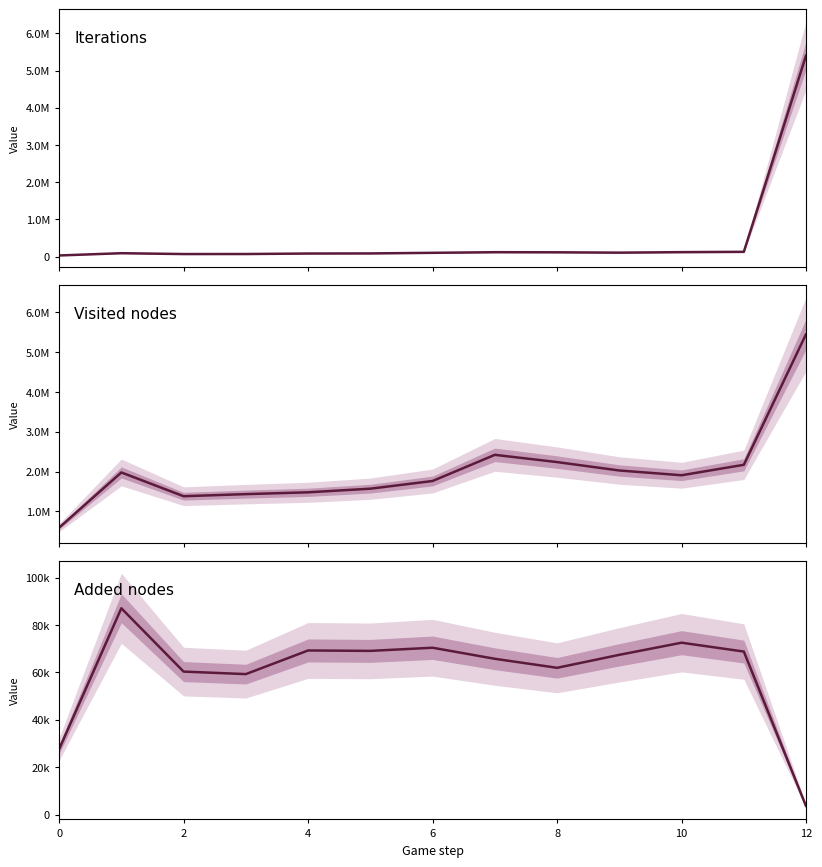

How many data points in Visited nodes are less than 1909341?

6